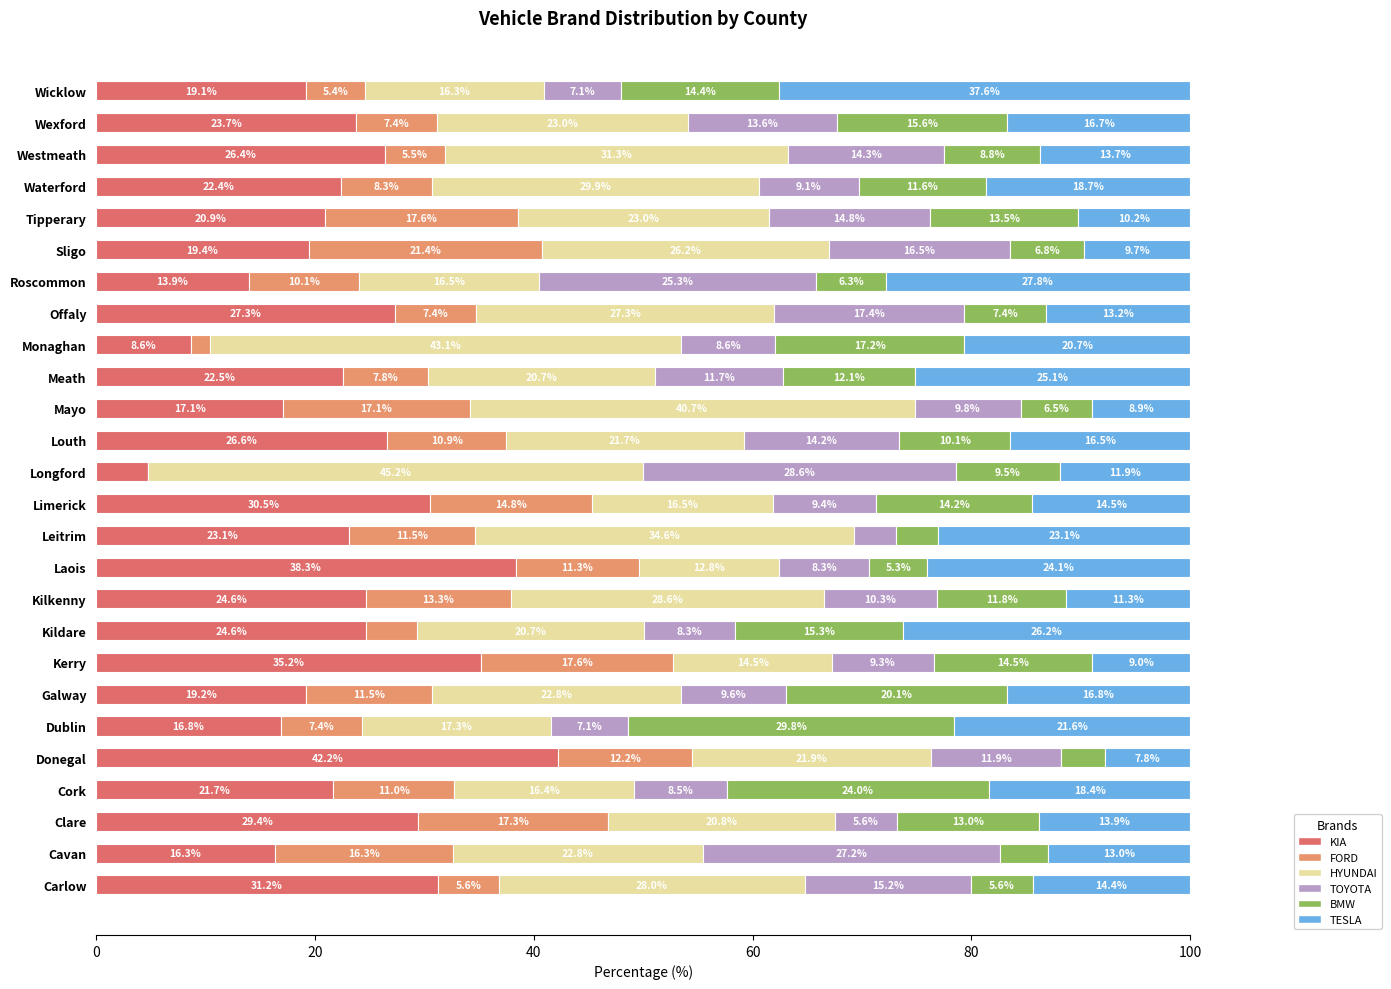

At which label does KIA reach its peak?

Donegal